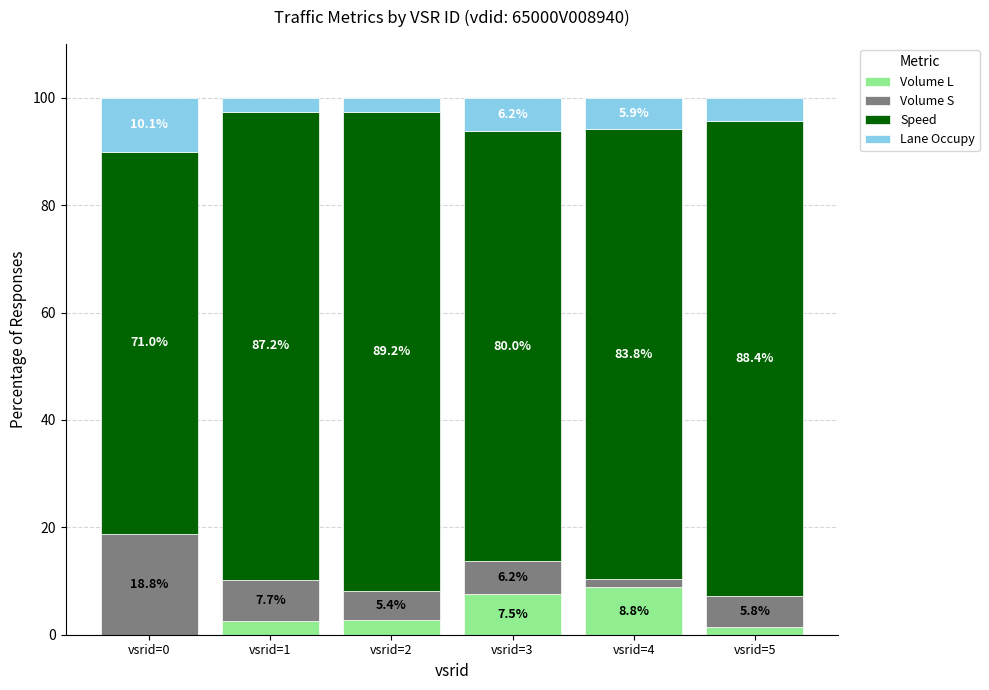

What are all the series names shown in the legend?

Volume L, Volume S, Speed, Lane Occupy